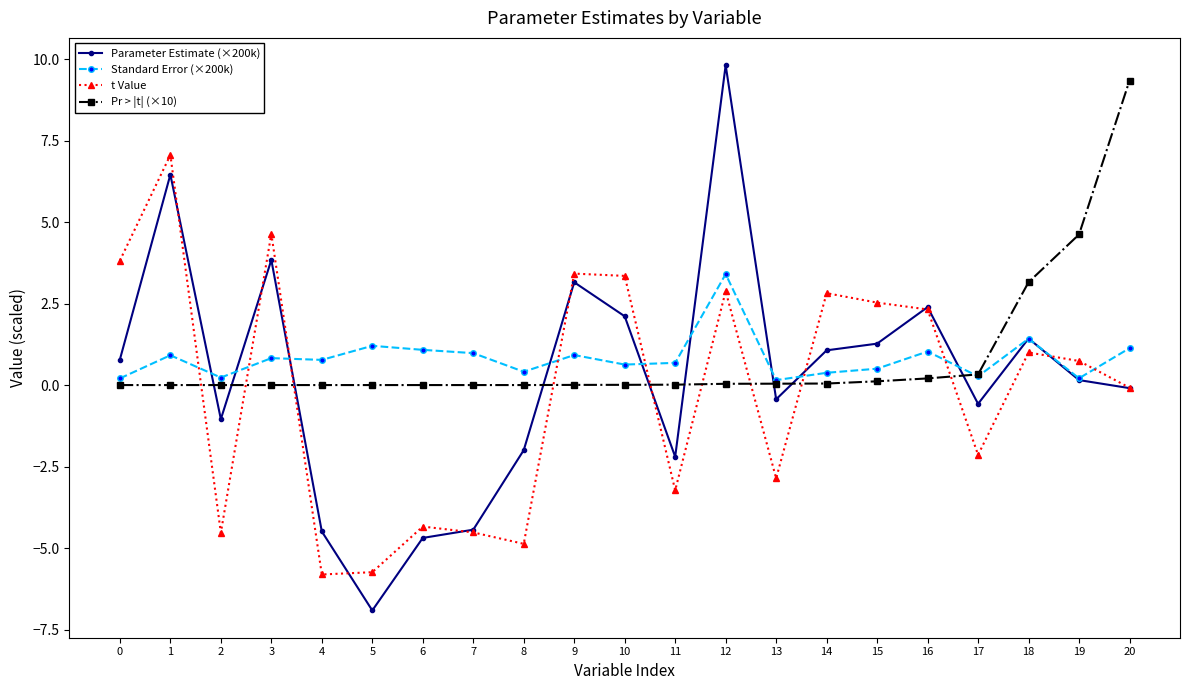

Which label corresponds to the smallest value in the chart?

5